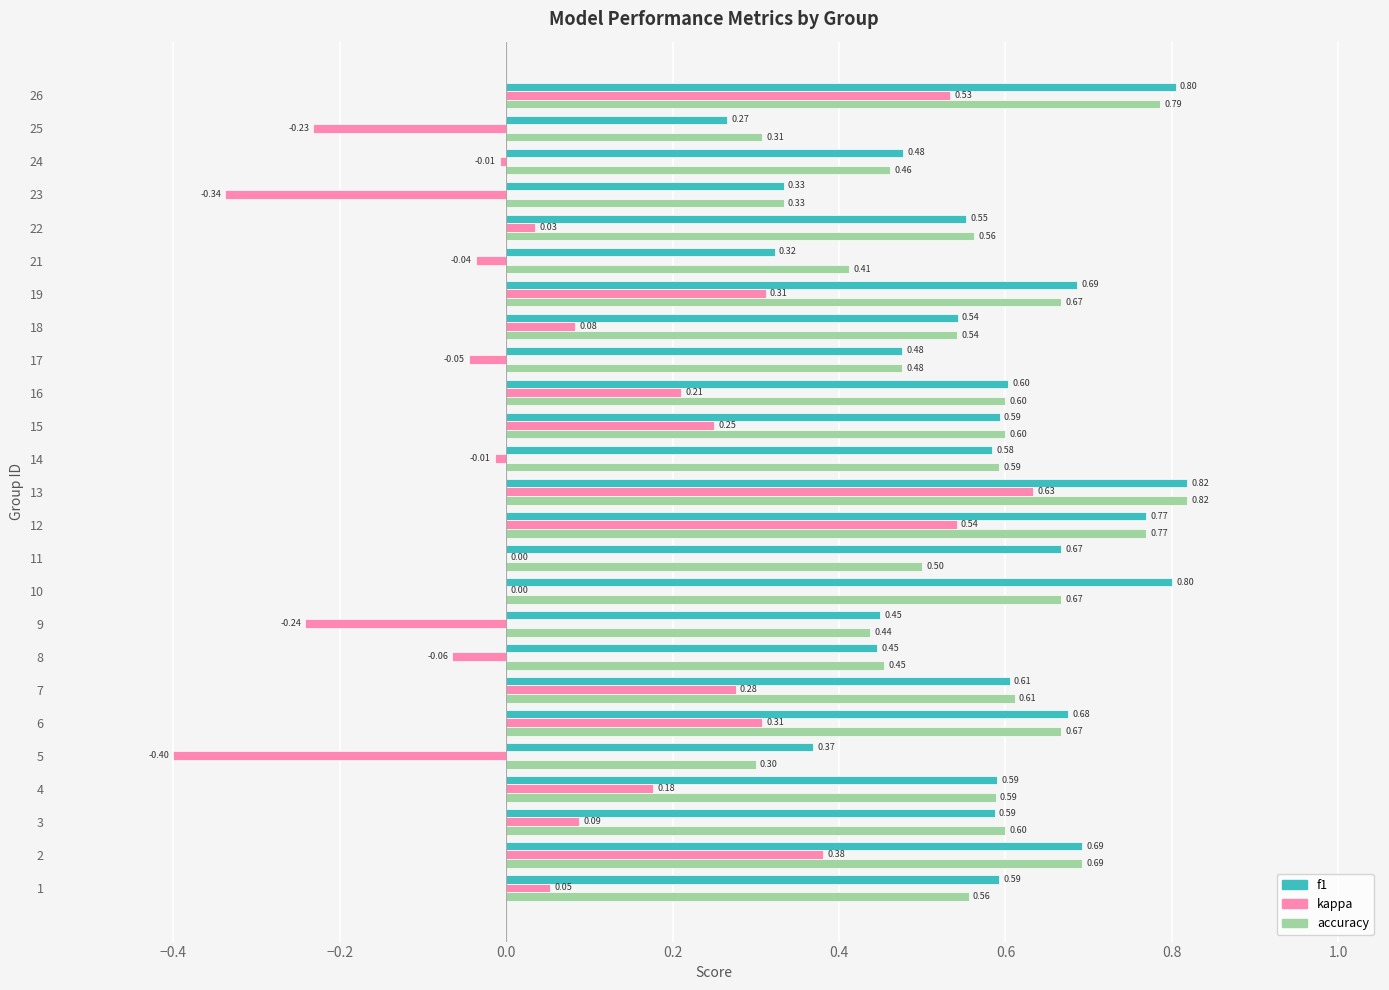

How many series are shown in this chart?

3